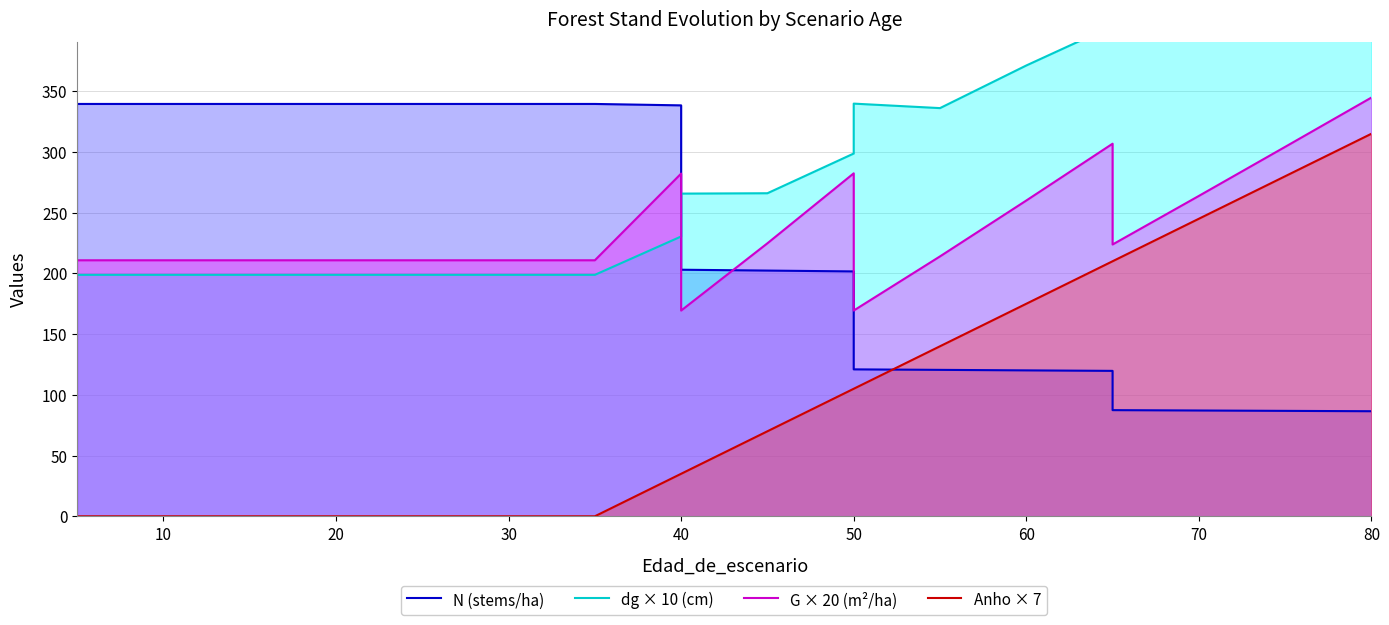

Which series has the largest range (max minus min)?

Anho × 7